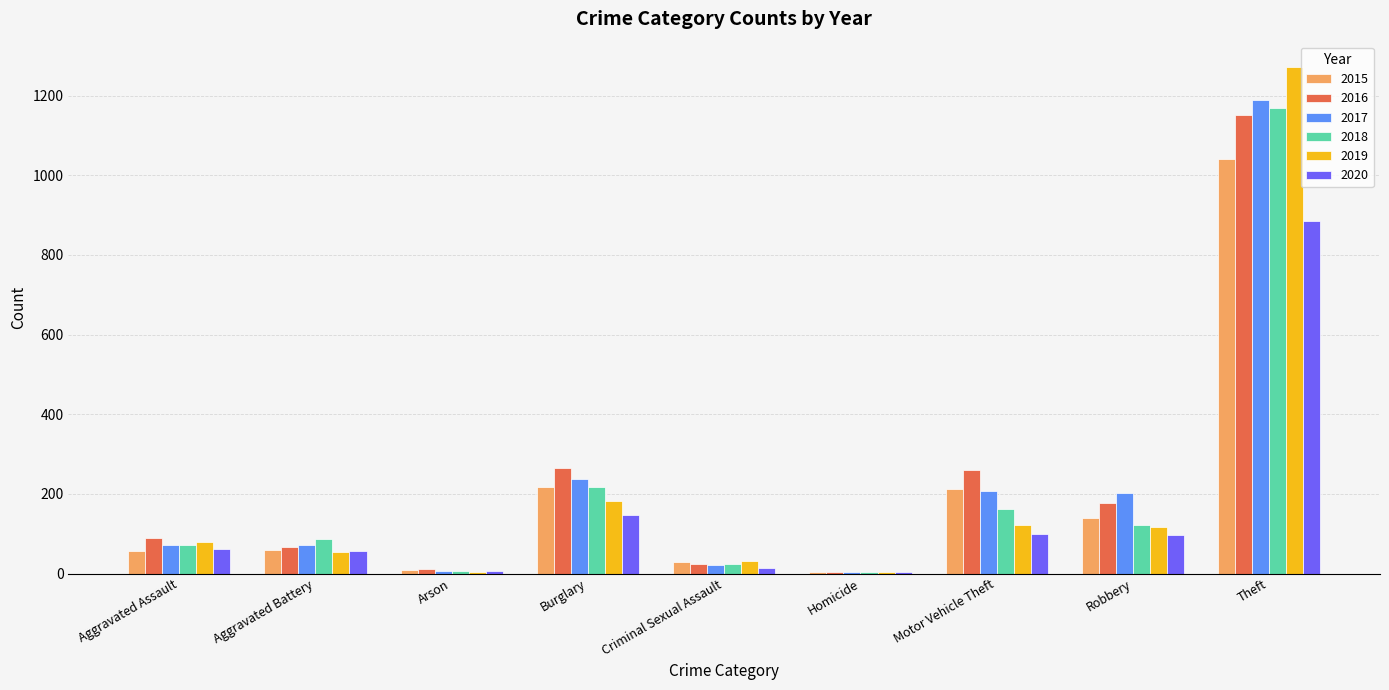

The value of 2018 at Aggravated Assault is 72. True or false?

True